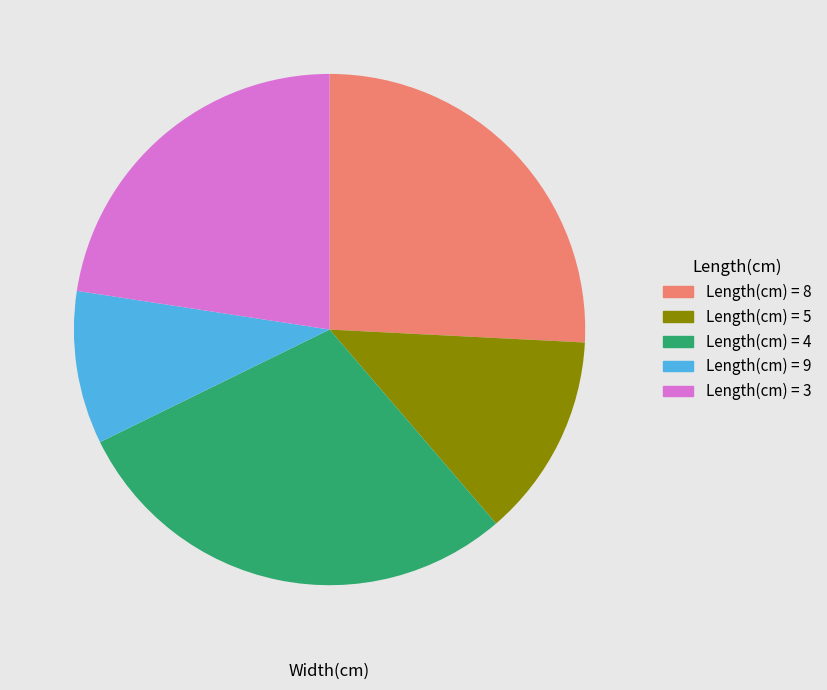

Is there a majority slice in this chart?

No